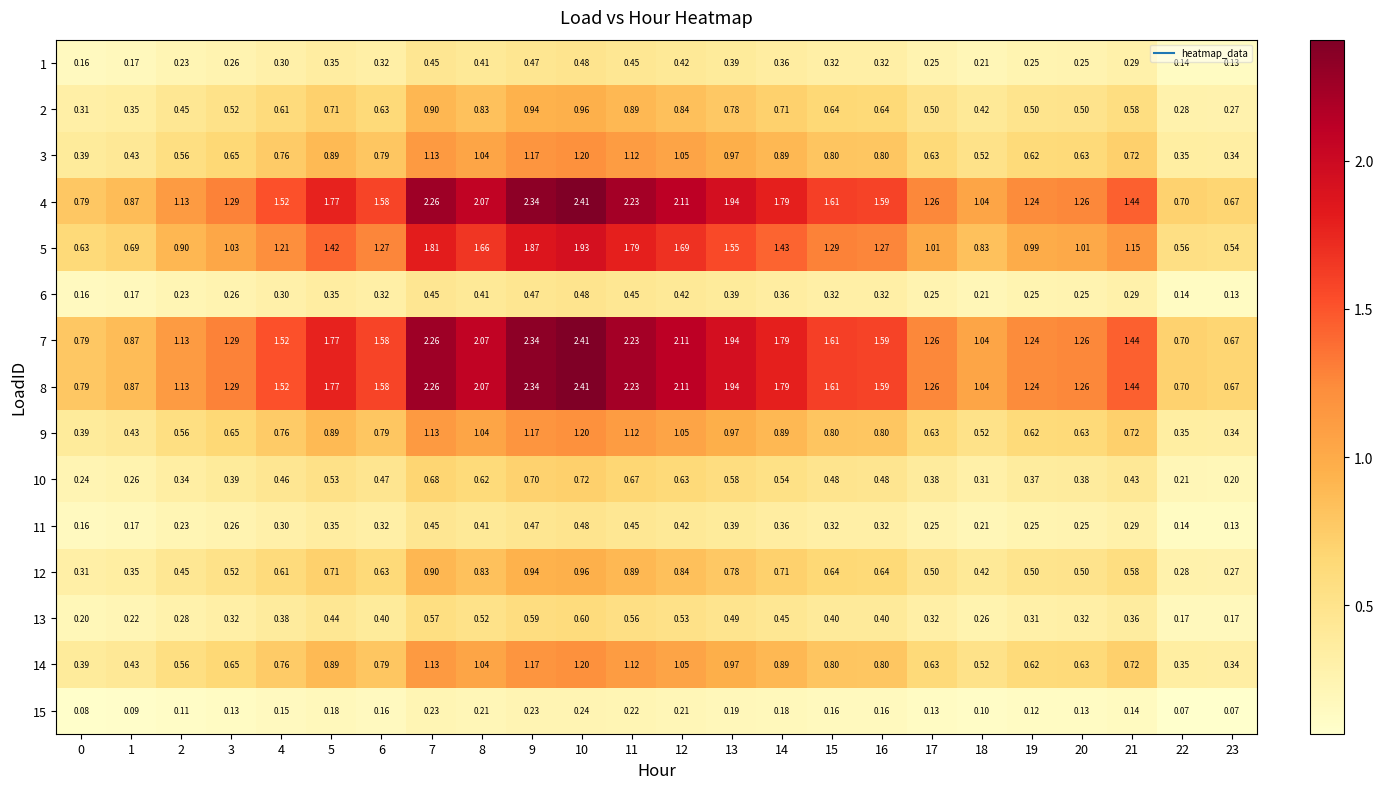

What is the total value across all series at 17?

9.3